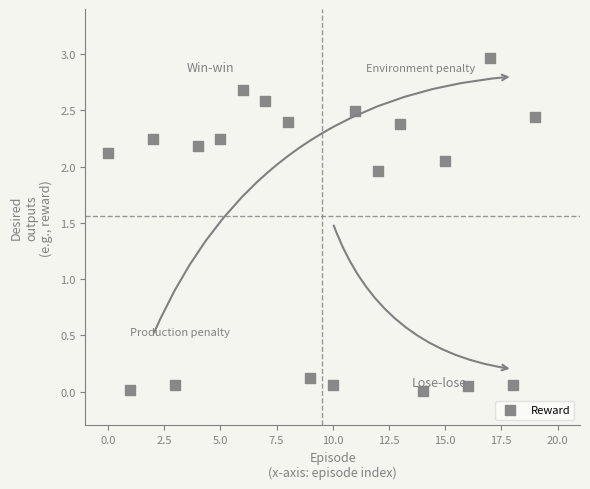

What is the range of Y values (max minus min)?

3.0